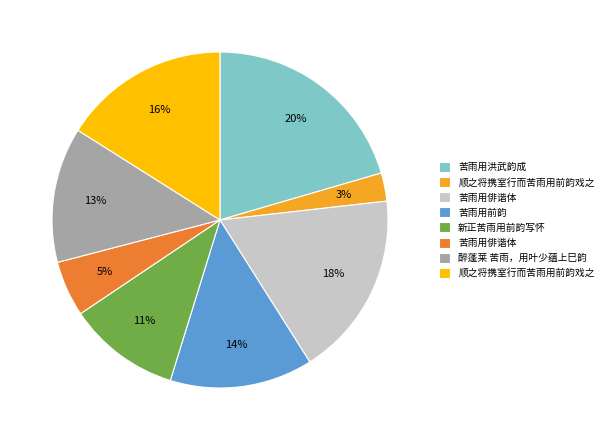

Does any single category account for the majority?

No